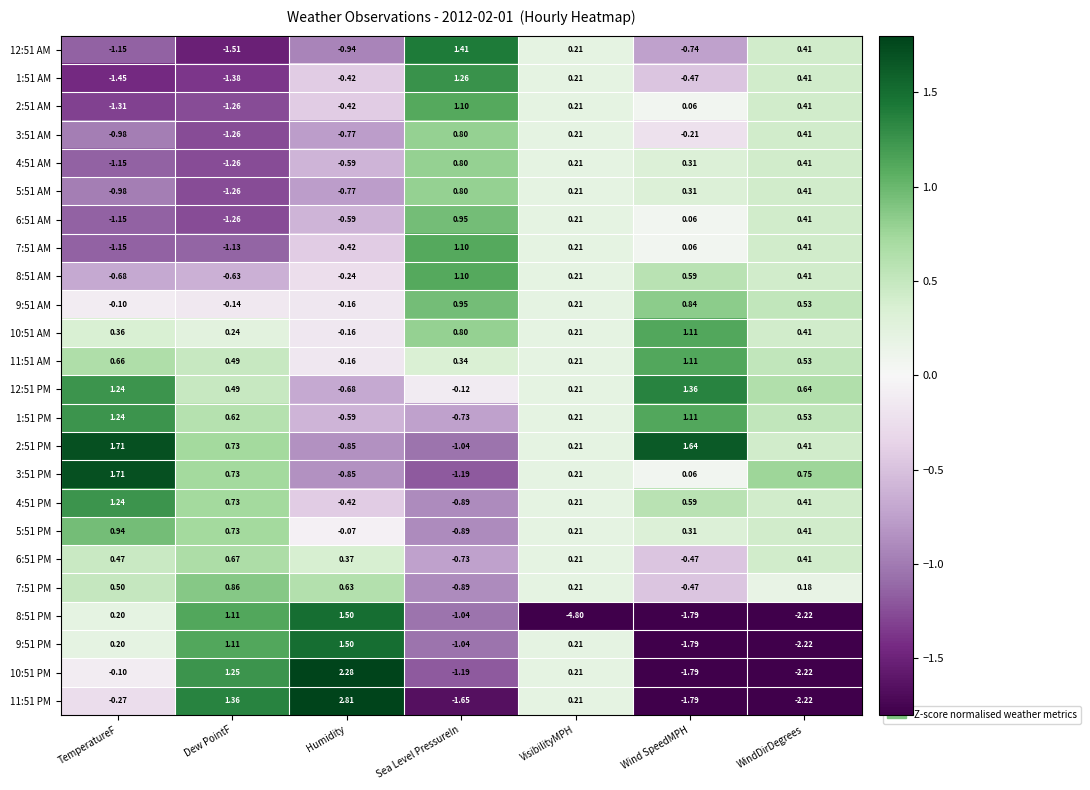

What is the spread (max minus min) of values at WindDirDegrees?

3.0